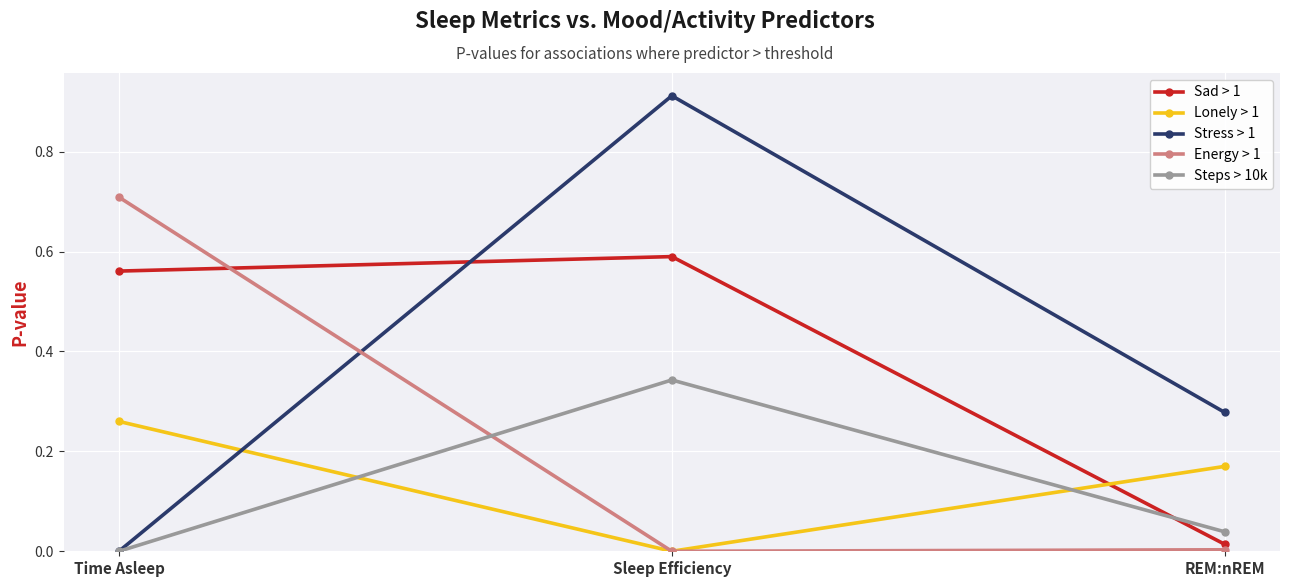

The value of Stress > 1 at Time Asleep is 0.0. True or false?

True